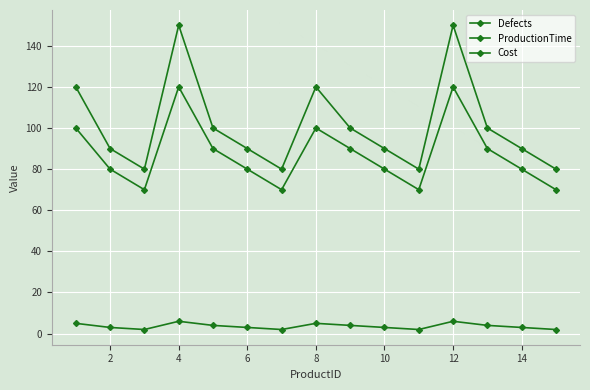

Does the chart display data point markers on the line(s)?

Yes